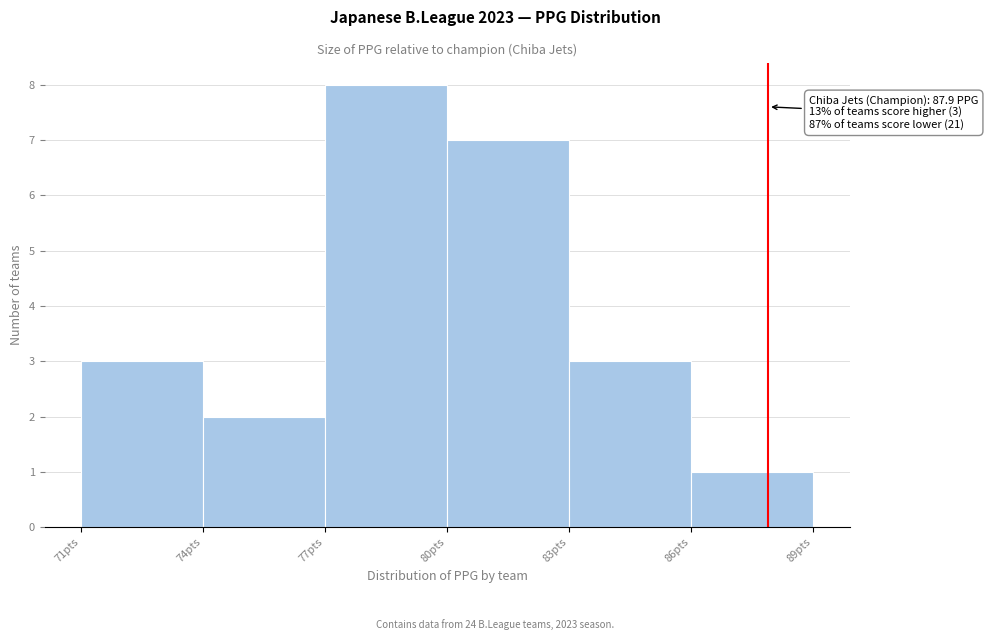

Which range on the x-axis has the tallest bar?

77 to 80